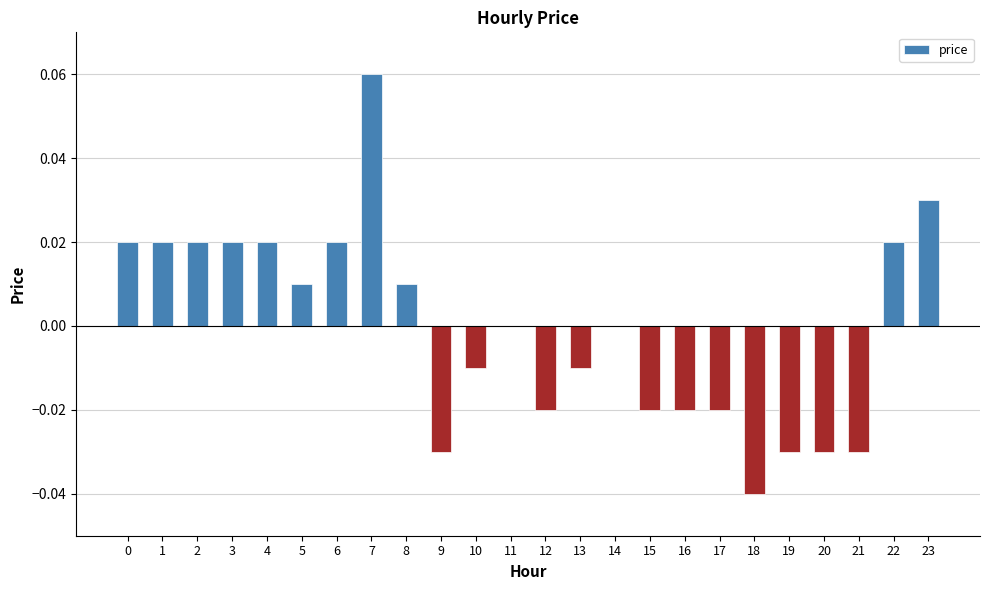

Which label corresponds to the largest value in the chart?

7